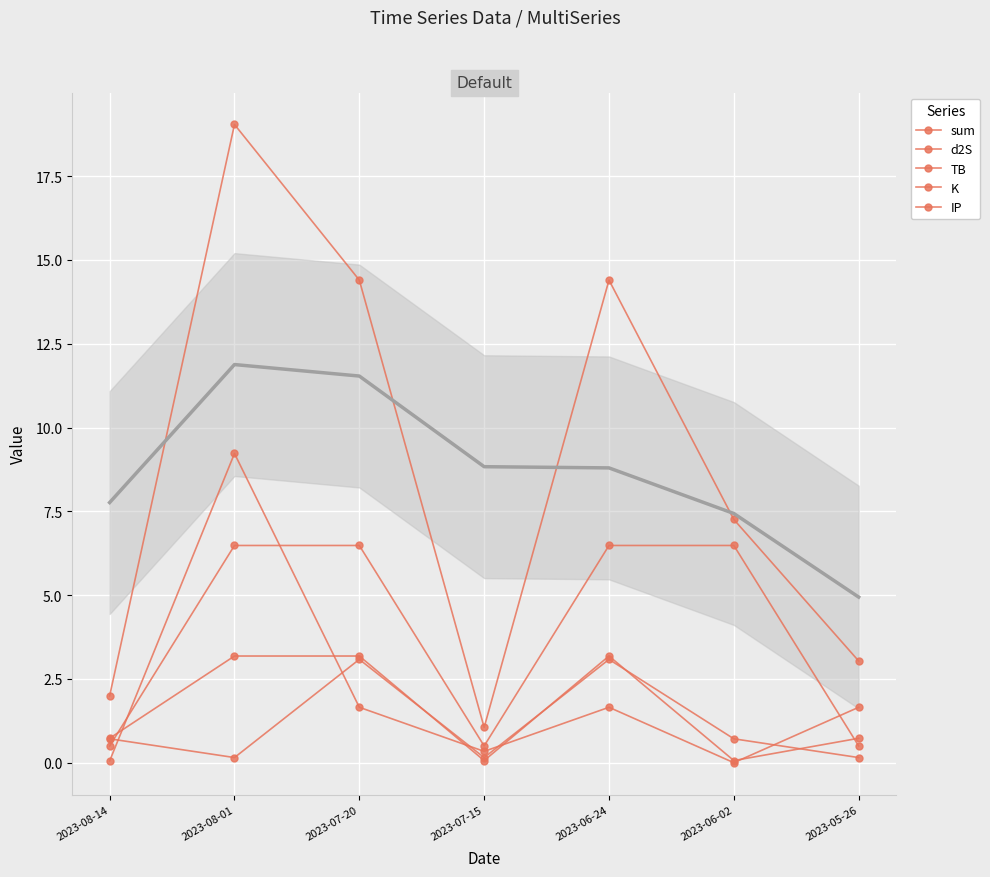

True or false: IP and sum intersect in this chart.

False